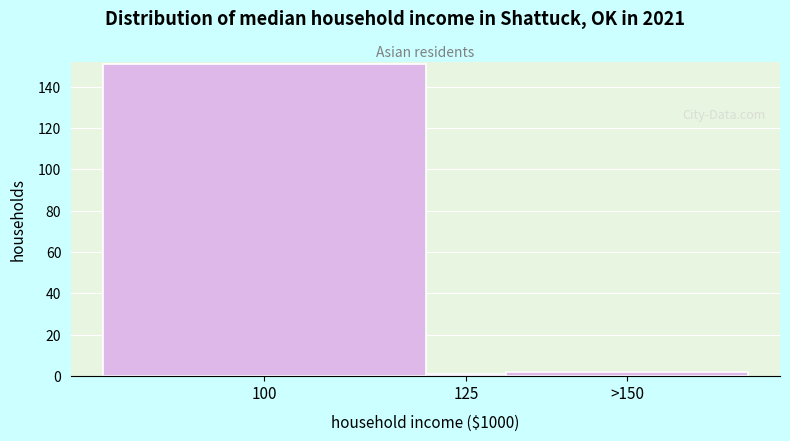

Reading left to right, list all the values displayed in this chart.

151	1	2